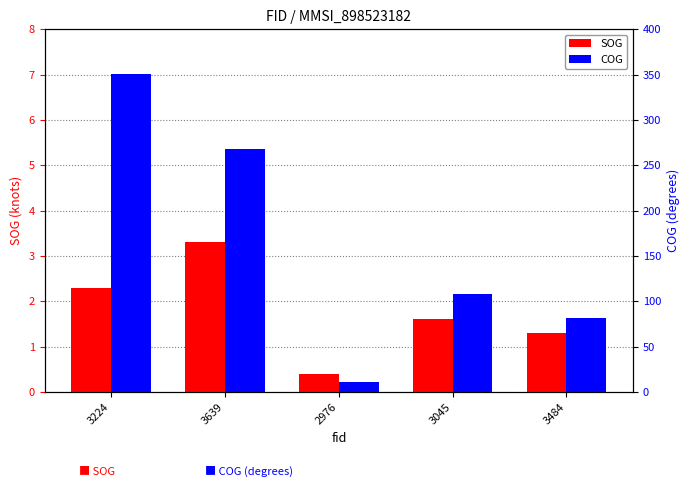

How many data points in COG are less than 108?

2